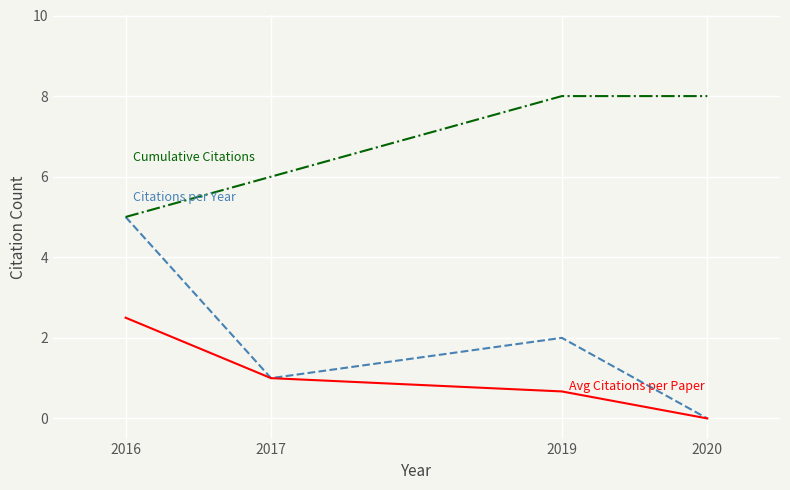

Which label corresponds to the smallest value in the chart?

2020